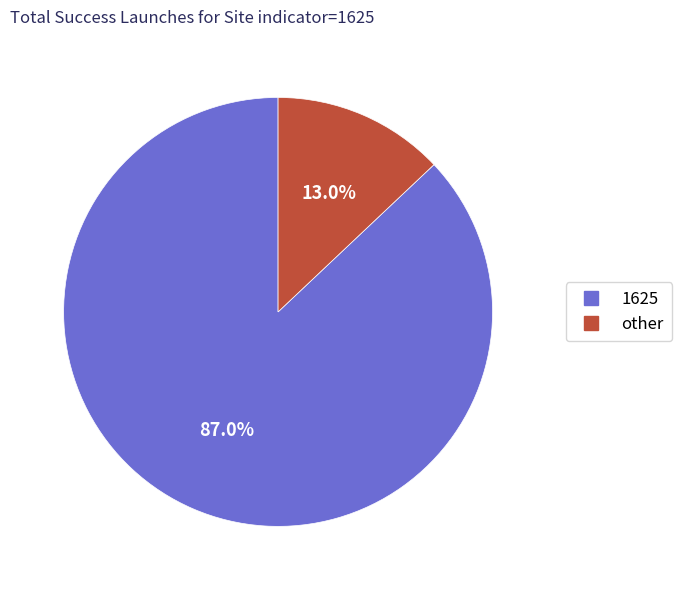

Is there a majority slice in this chart?

Yes